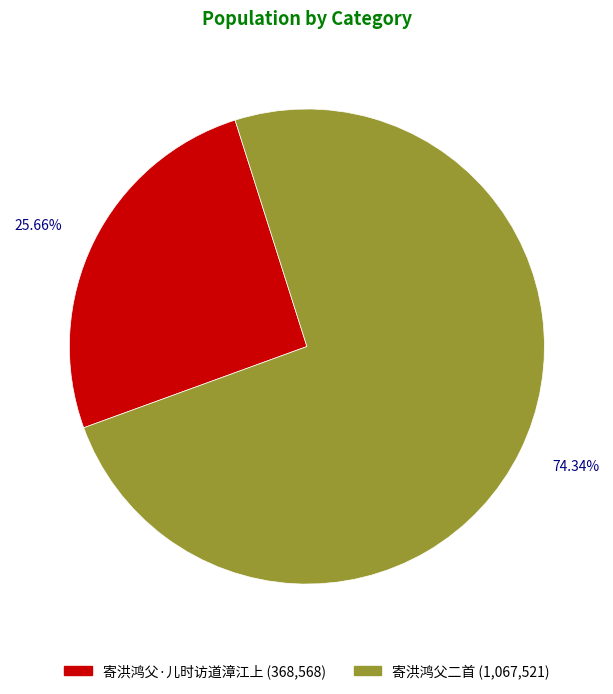

To the nearest percent, what is the difference between the 寄洪鸿父二首 and 寄洪鸿父·儿时访道漳江上 slice percentages?

49%